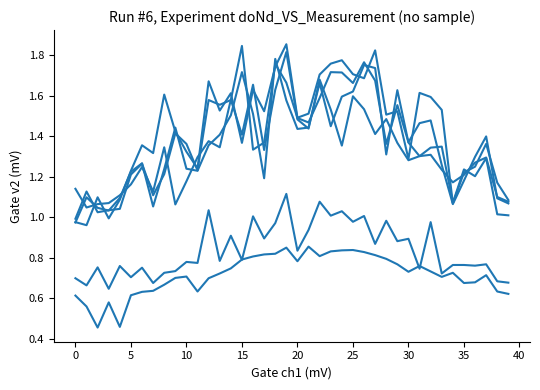

At which category is the sum across all series the highest?

19